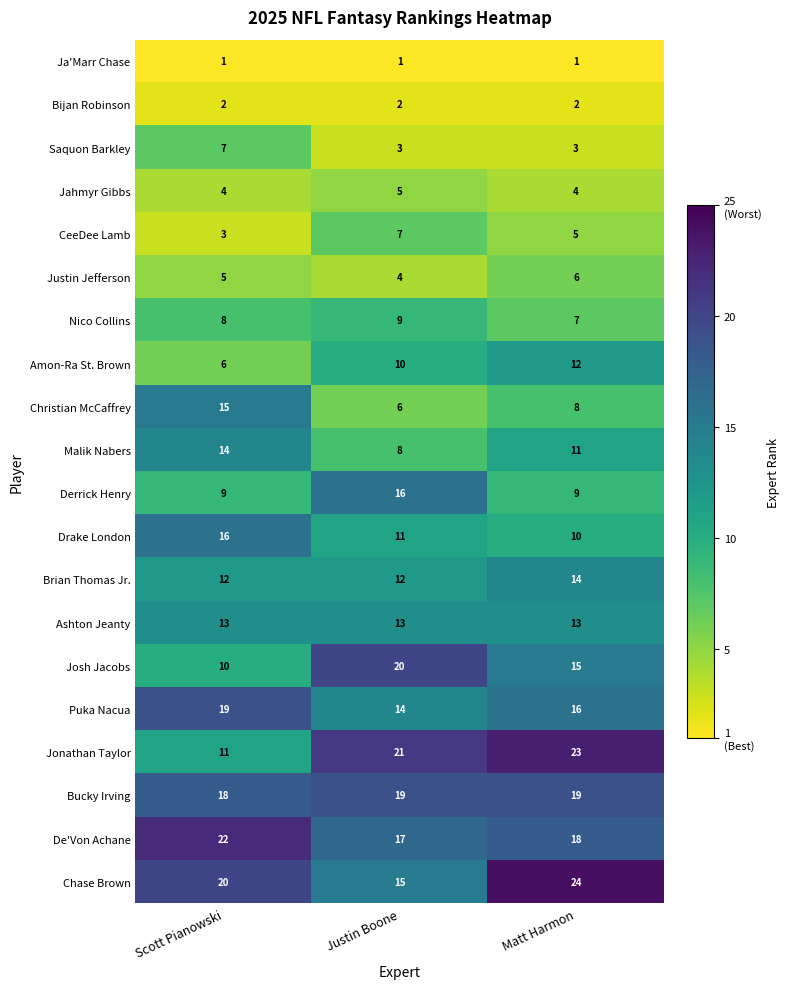

How many Derrick Henry values are between 9 and 16?

3